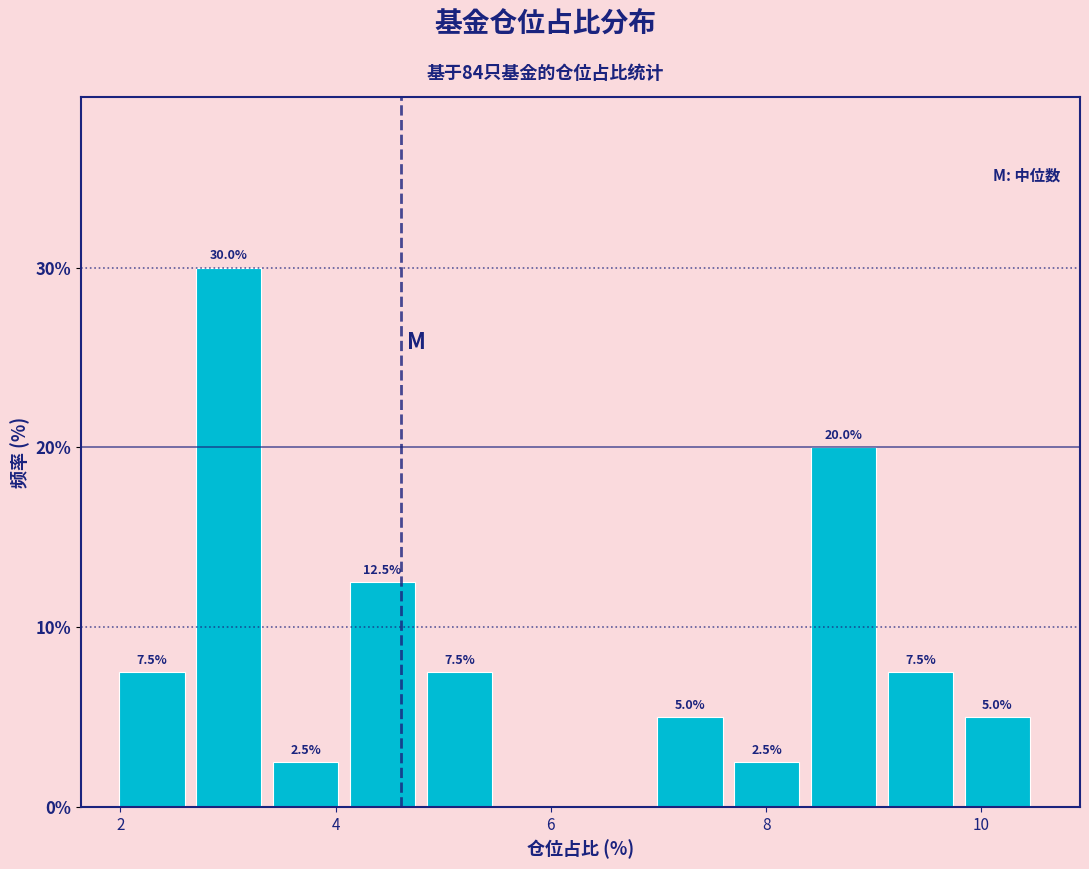

Read against the x-axis, roughly where is the centre of the tallest bar?

3.0